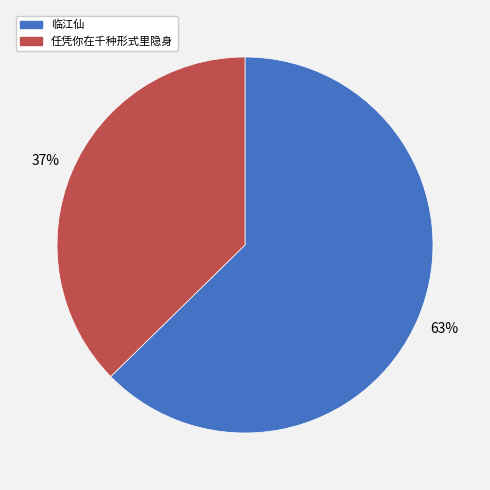

To the nearest percent, what is the average slice percentage?

50%